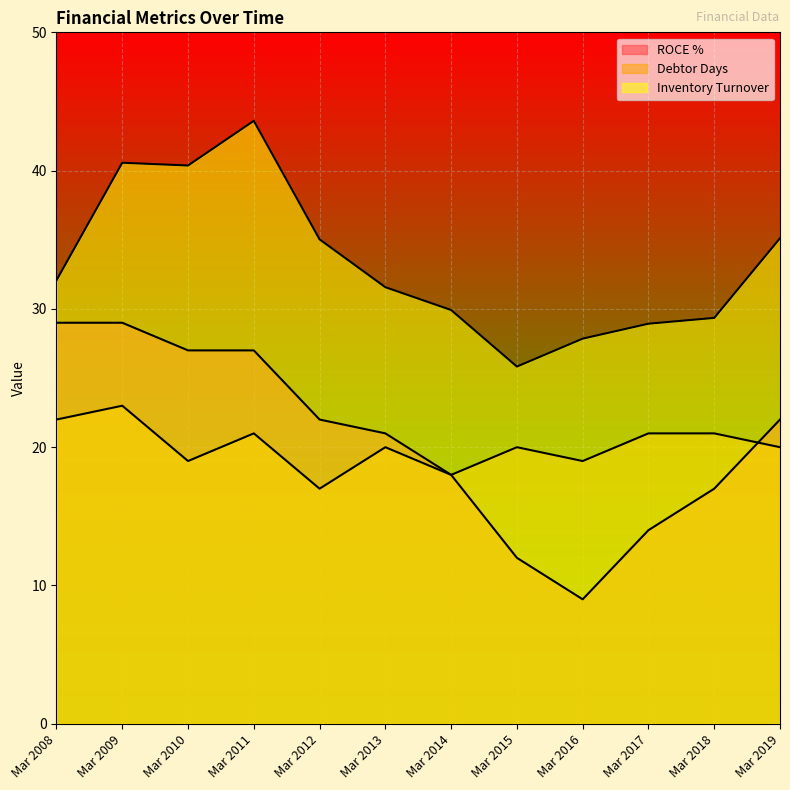

Between Mar 2016 and Mar 2011, which is larger?

Mar 2011